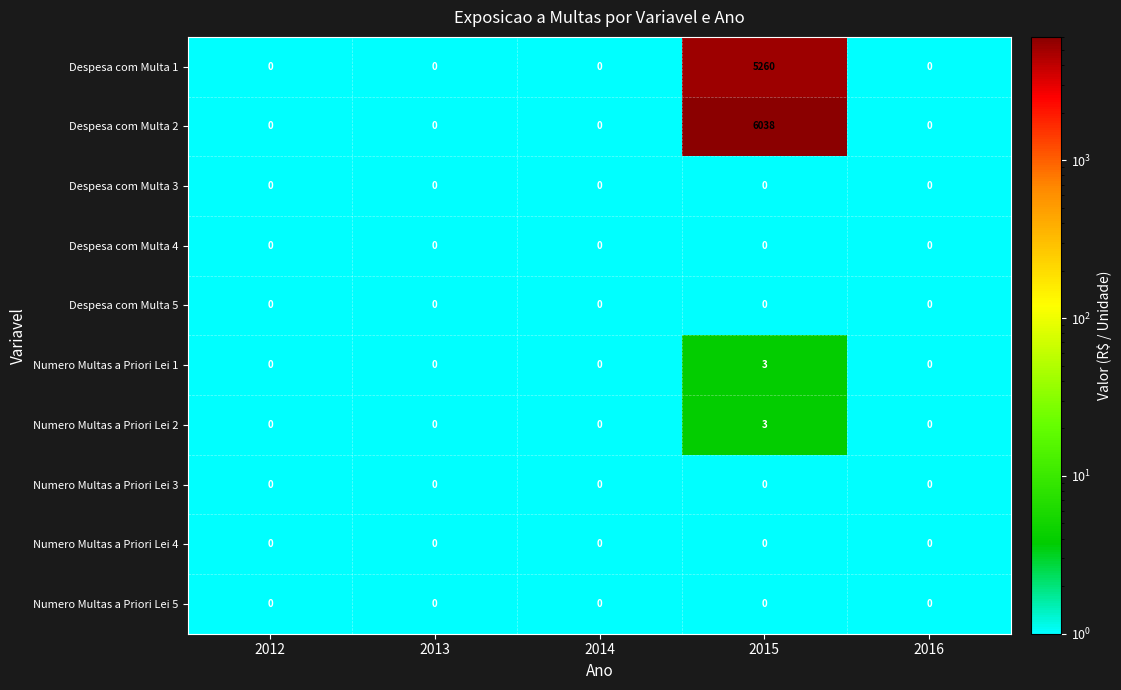

At which category is the sum across all series the highest?

2015